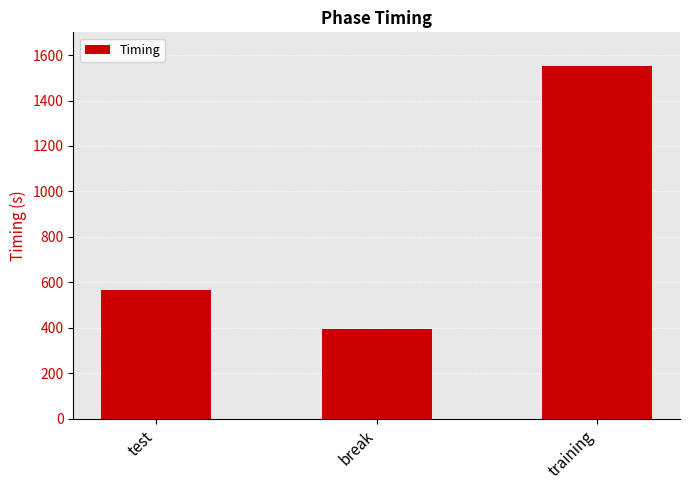

Rank the categories by value from lowest to highest.

break, test, training